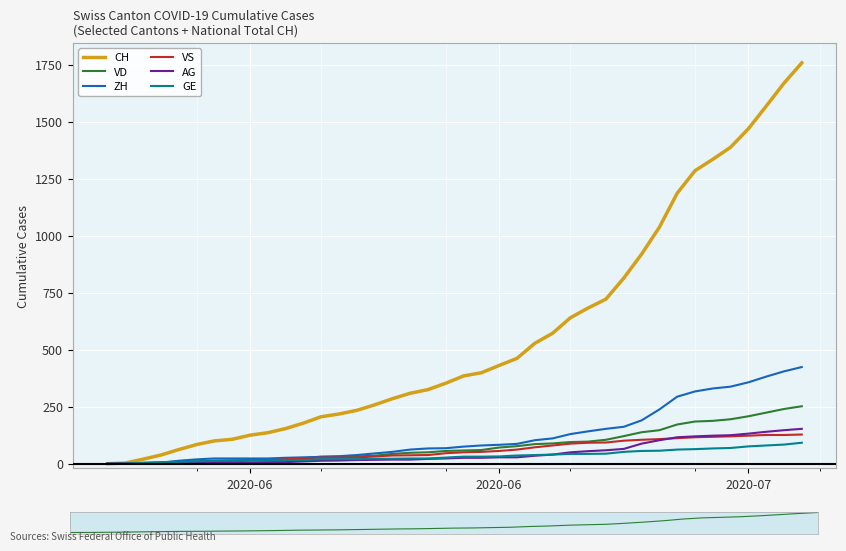

True or false: VS and CH cross at least once.

False